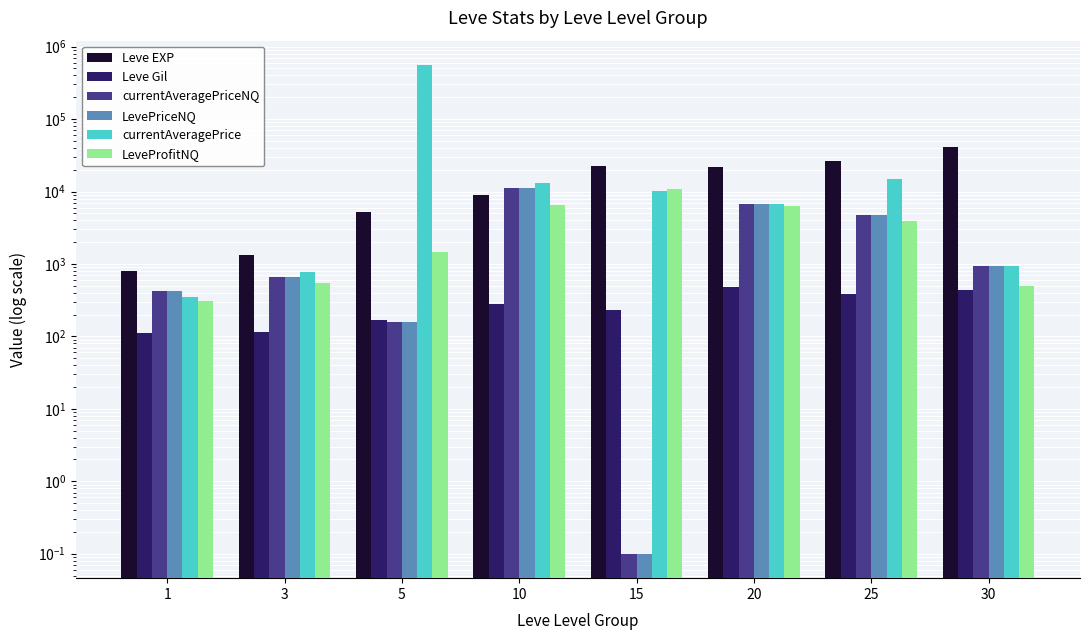

What is the difference between the maximum and second lowest values in the Leve EXP series?

40080.0